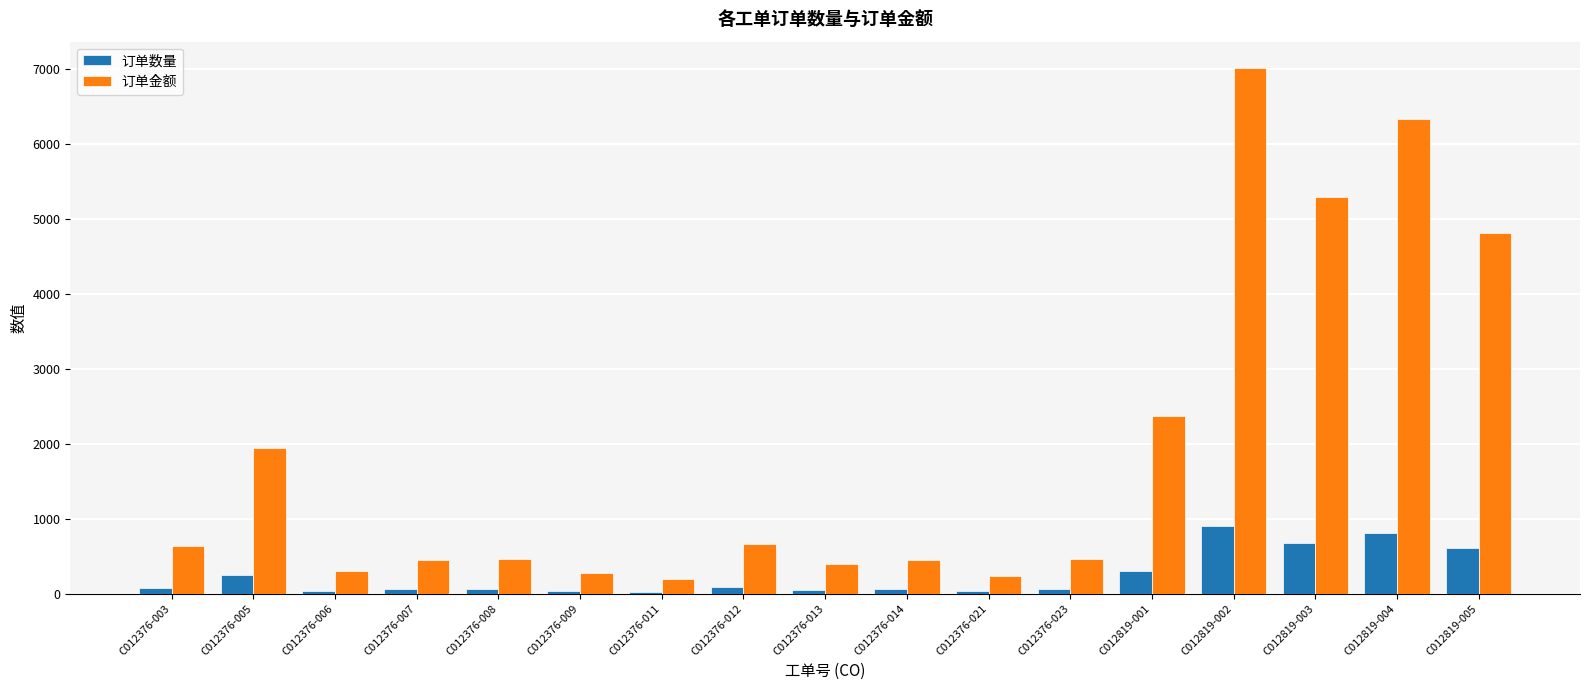

At which label does 订单金额 first exceed 468?

C012376-003